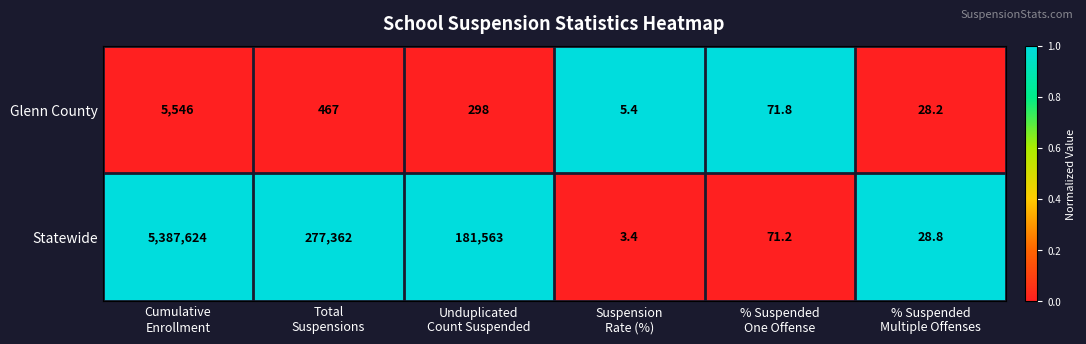

Between Cumulative
Enrollment and Suspension
Rate (%), which series saw the biggest shift?

Statewide